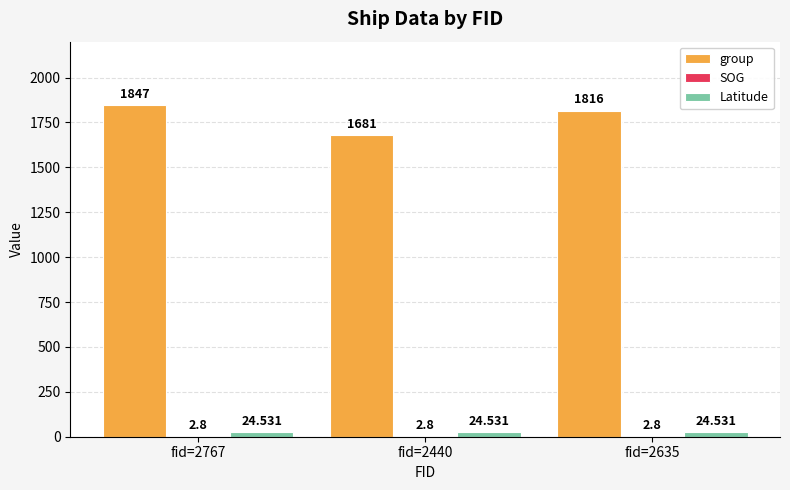

How many distinct data groups are displayed?

3